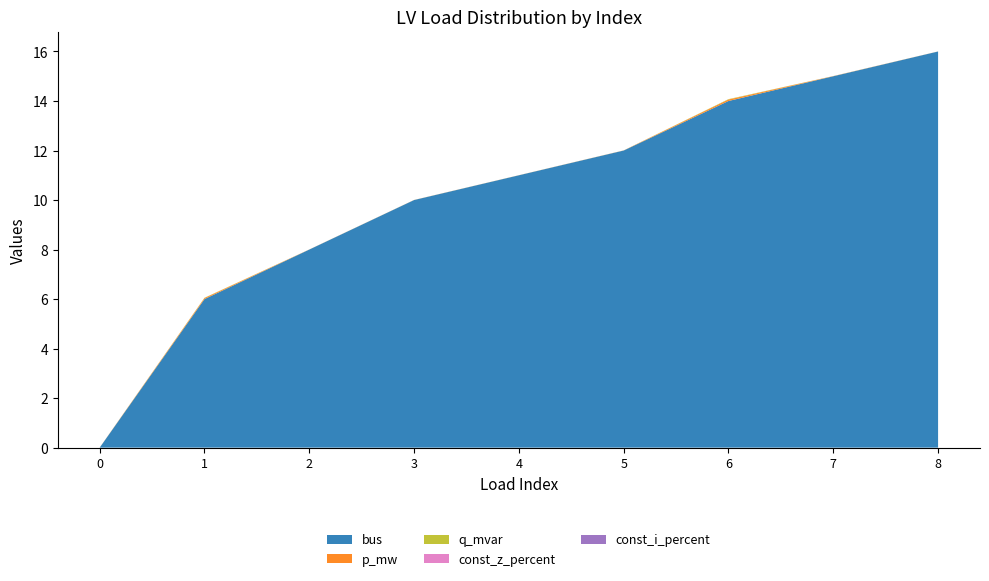

Reading left to right, list all the values displayed in this chart.

bus: 0=0.0	1=6.0	2=8.0	3=10.0	4=11.0	5=12.0	6=14.0	7=15.0	8=16.0
p_mw: 0=0.0	1=0.0	2=0.0	3=0.0	4=0.0	5=0.0	6=0.1	7=0.0	8=0.0
q_mvar: 0=0.0	1=0.0	2=0.0	3=0.0	4=0.0	5=0.0	6=0.0	7=0.0	8=0.0
const_z_percent: 0=0.0	1=0.0	2=0.0	3=0.0	4=0.0	5=0.0	6=0.0	7=0.0	8=0.0
const_i_percent: 0=0.0	1=0.0	2=0.0	3=0.0	4=0.0	5=0.0	6=0.0	7=0.0	8=0.0